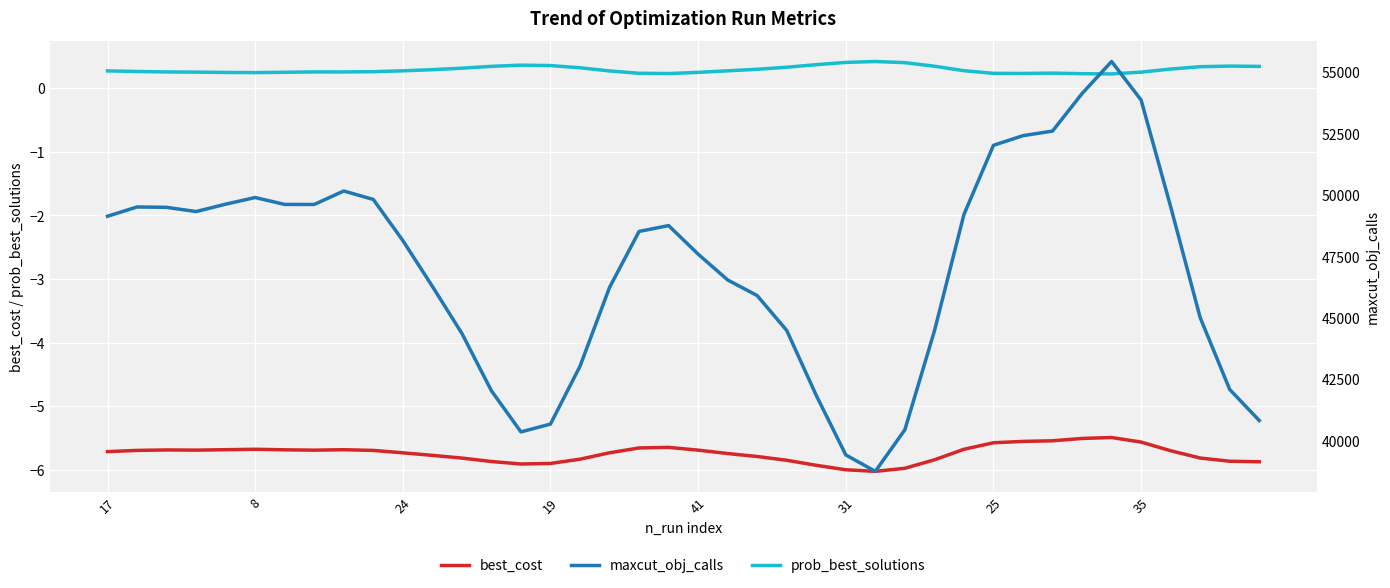

The value of best_cost at 35 is -2.4. True or false?

False